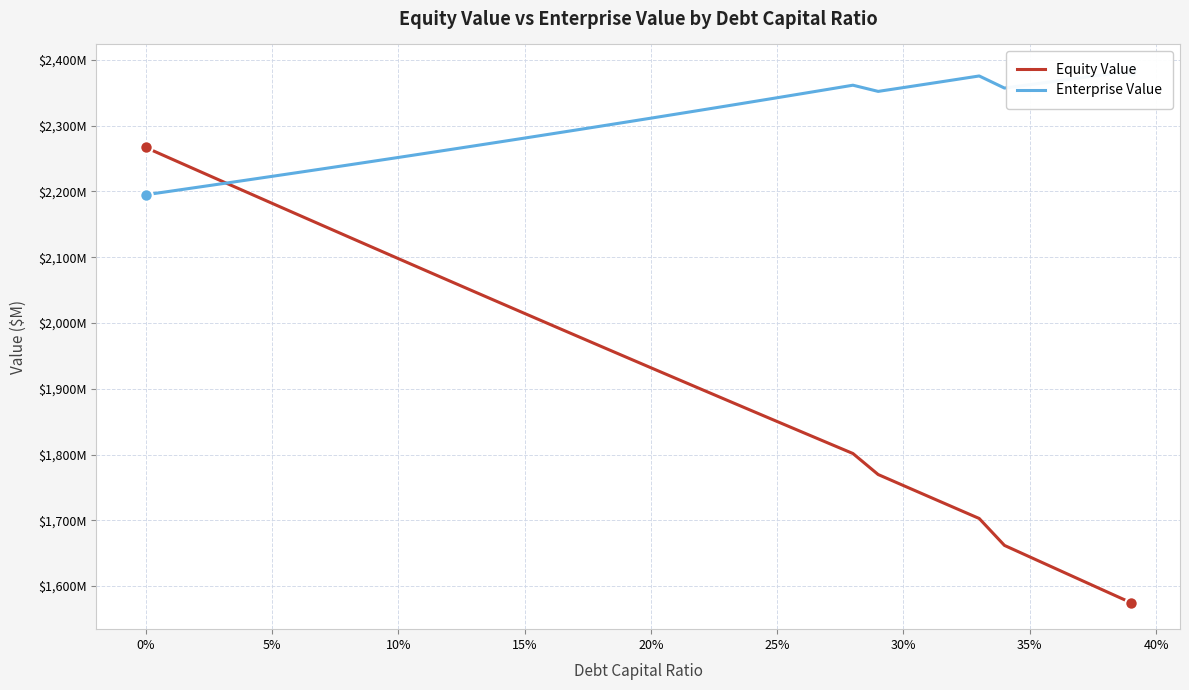

How many data points in Enterprise Value are above 2311?

20